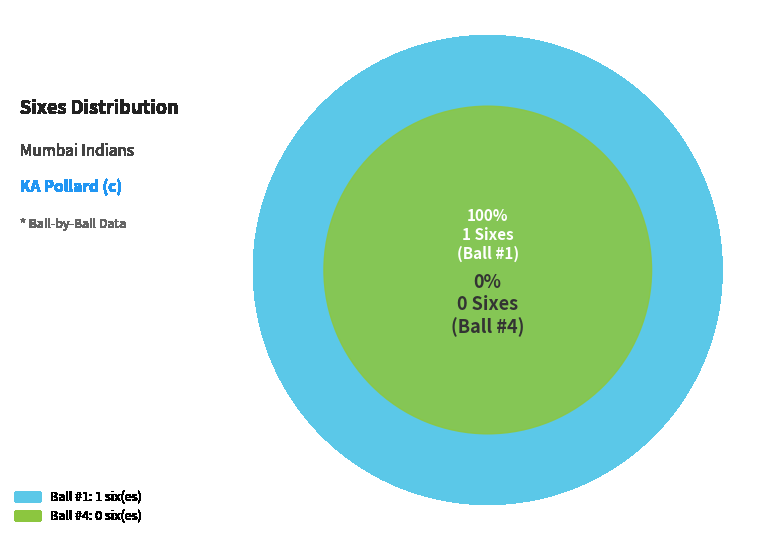

How many segments does this pie chart have?

2